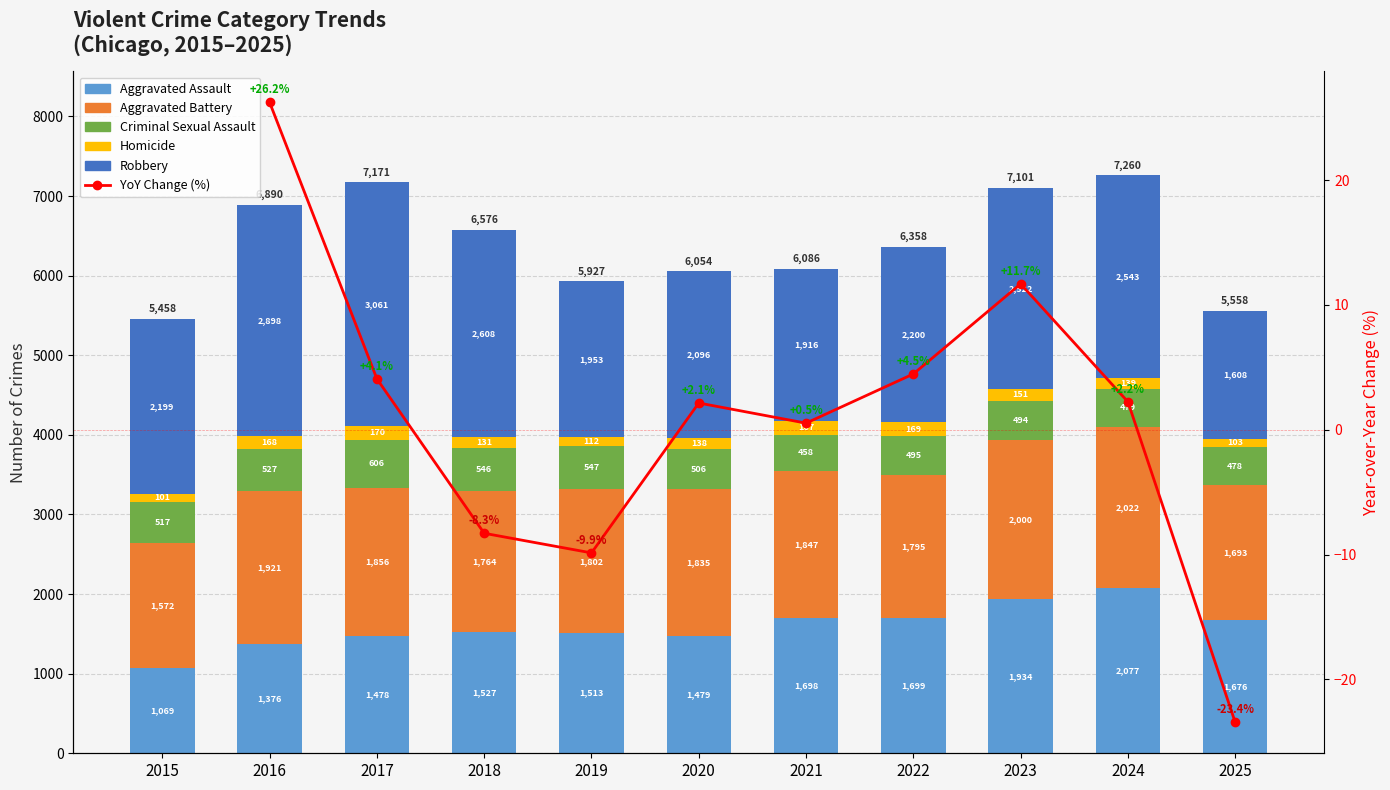

At which label is Aggravated Battery closest to 1797?

2022